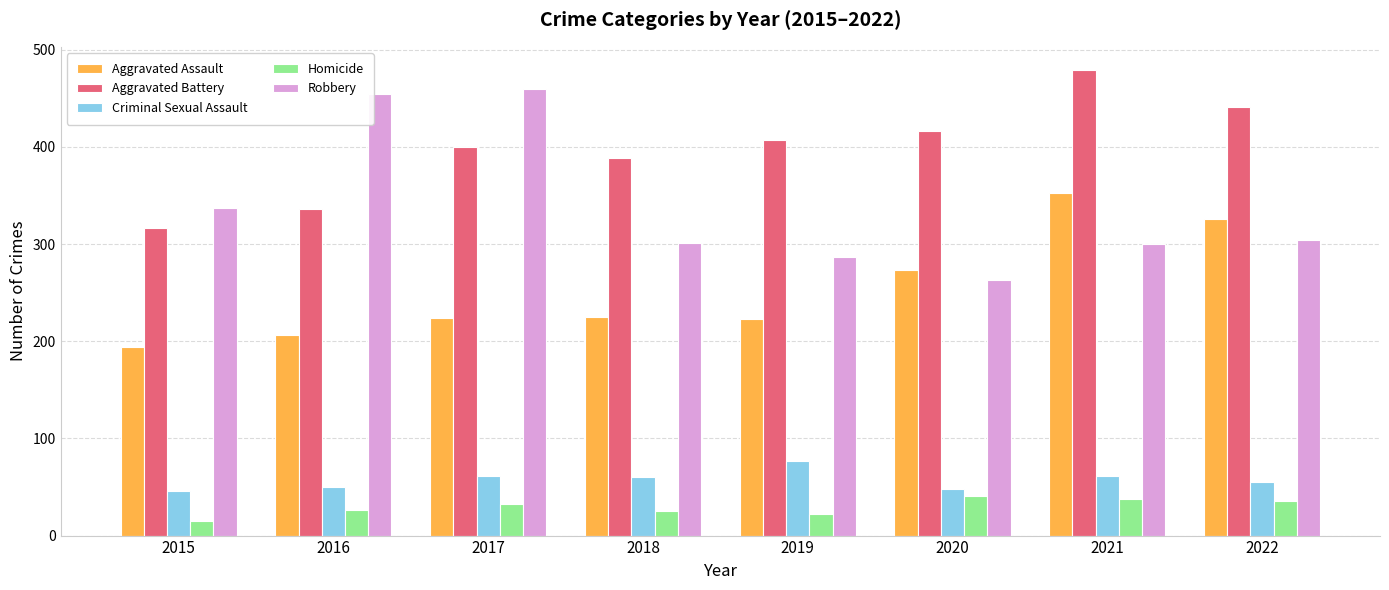

How many groups of bars are there?

8